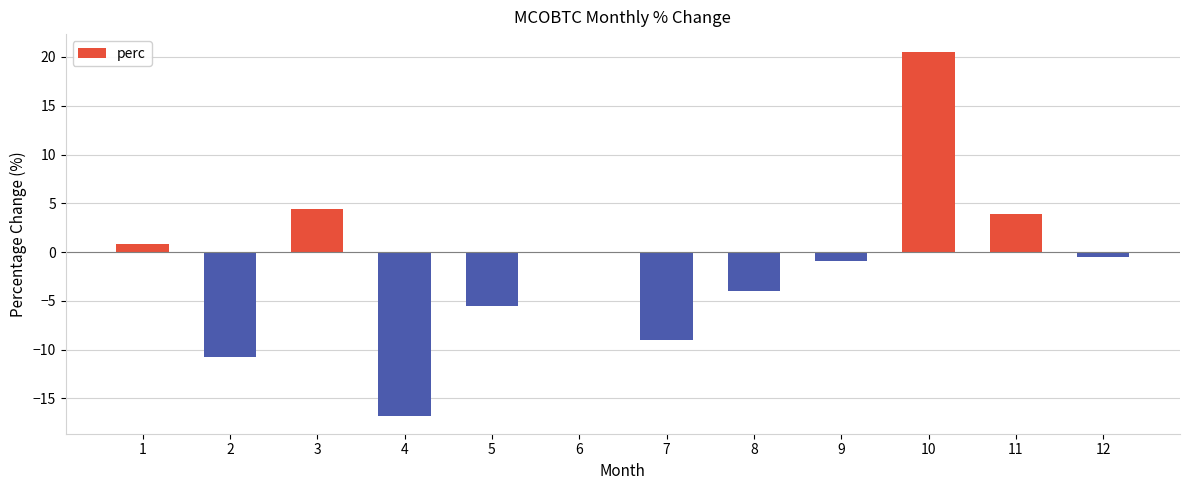

The value at 4 is -27.9. True or false?

False